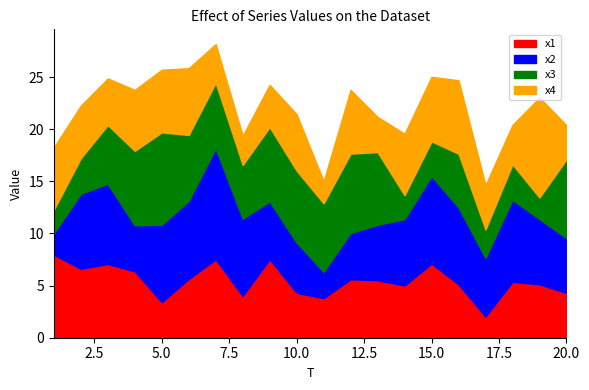

How many values in the x1 series are below 5?

6